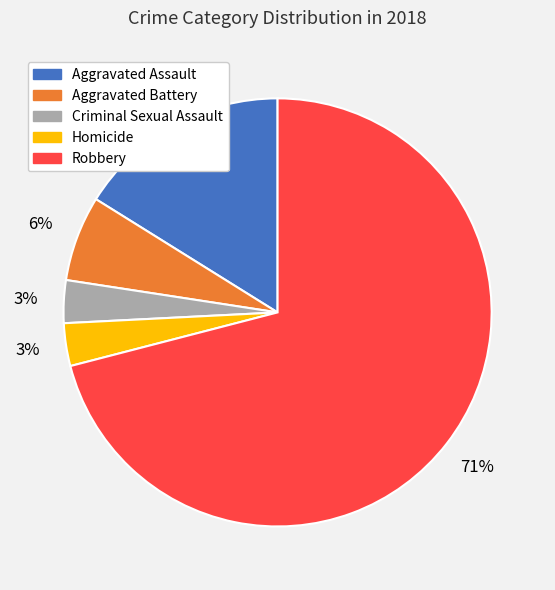

Count the number of slices in the pie.

5